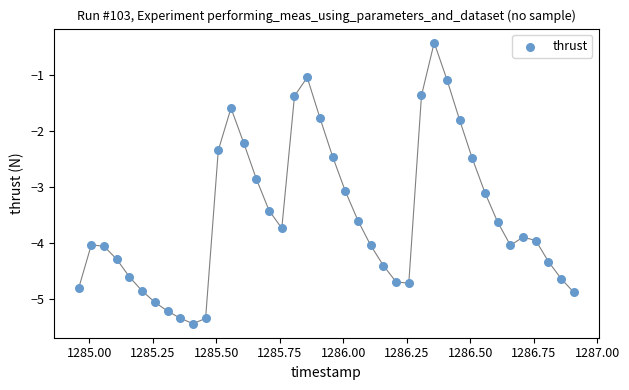

What is the range of X values (max minus min)?

1.9